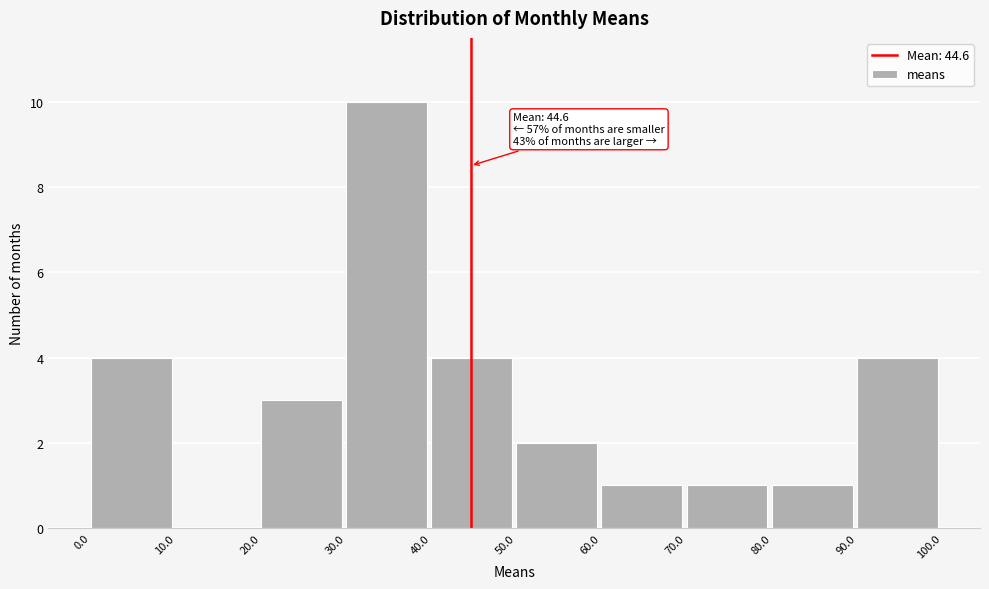

Which range on the x-axis has the tallest bar?

30.0 to 40.0